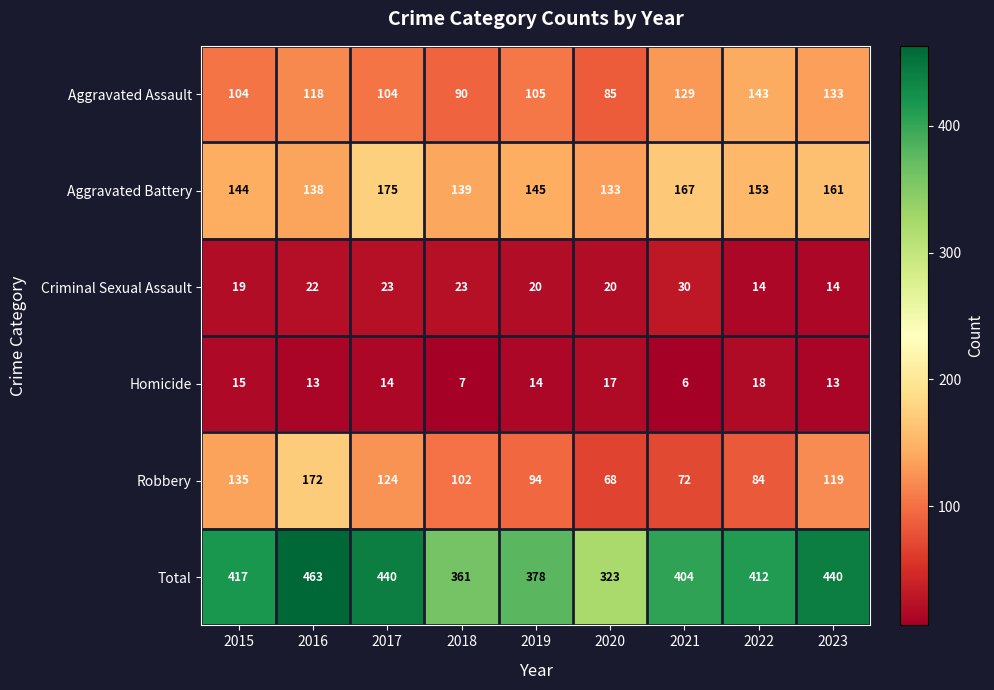

At how many categories does at least one series exceed 138?

9